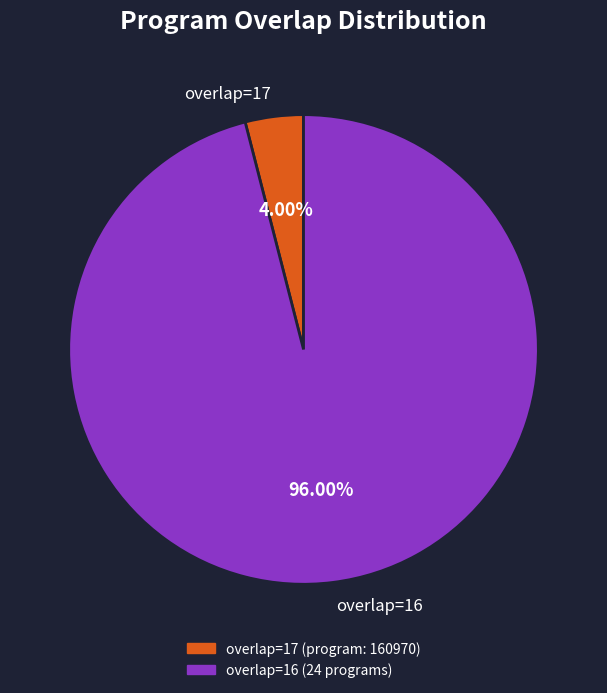

What is the ratio of the value at overlap=16 to the value at overlap=17?

24.0